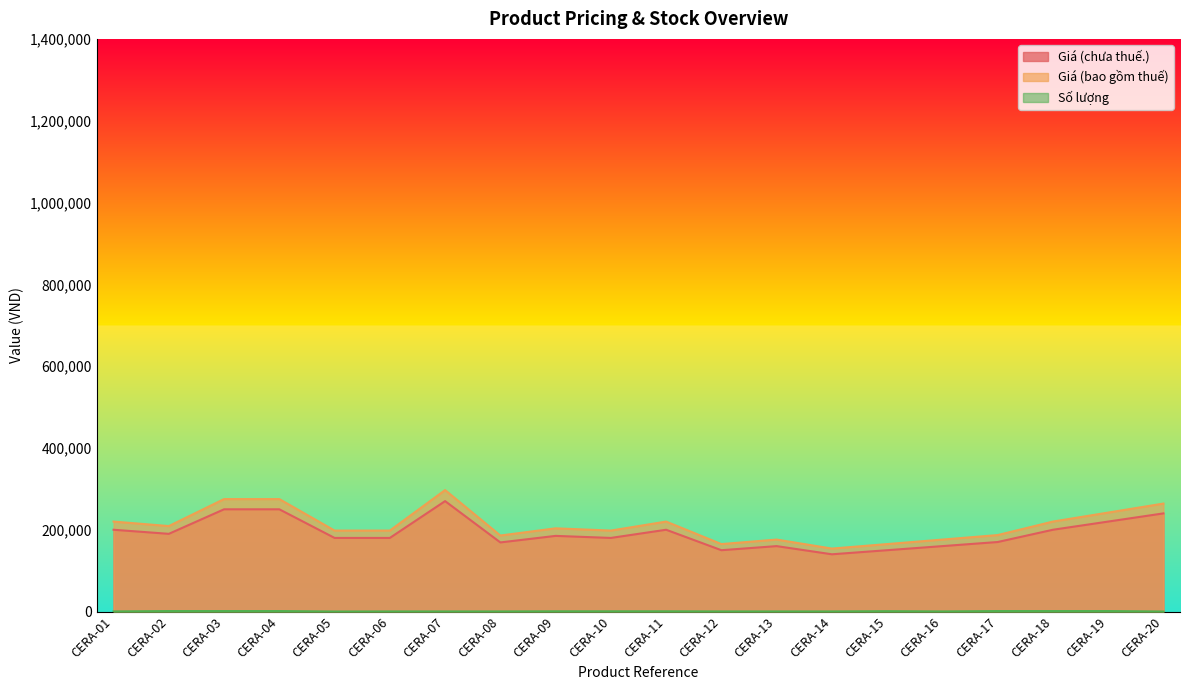

Rank the series by their maximum value, from highest to lowest.

Giá (bao gồm thuế), Giá (chưa thuế.), Số lượng